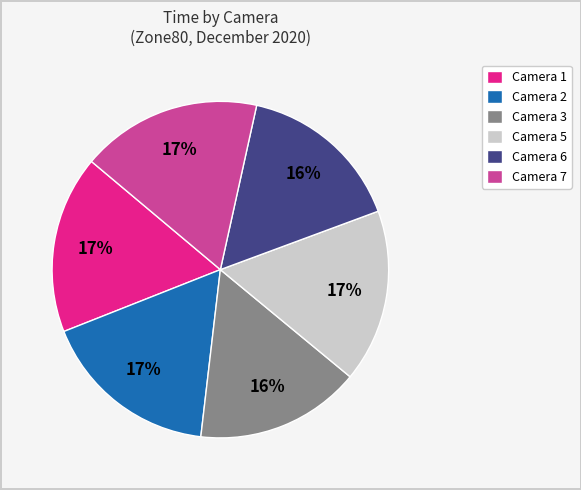

To the nearest percent, what is the combined percentage of Camera 5 and Camera 2?

34%